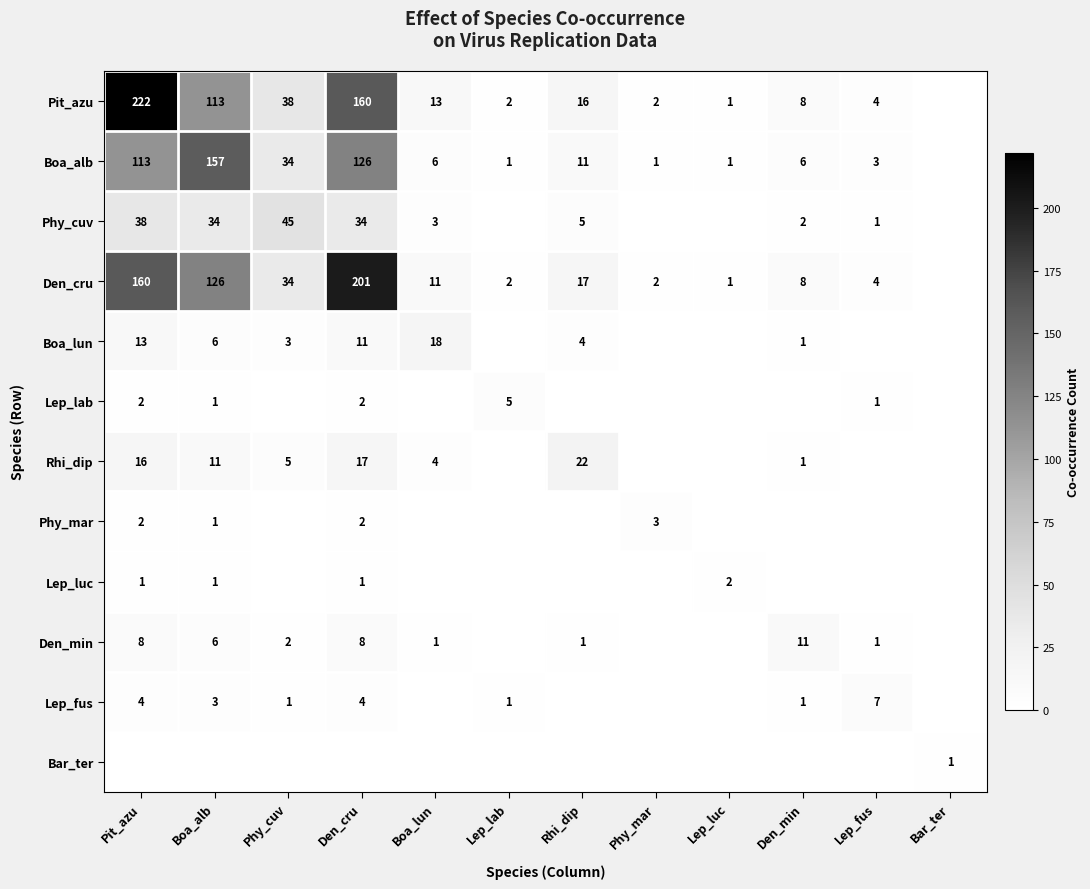

At which category is the sum across all series the highest?

Pit_azu